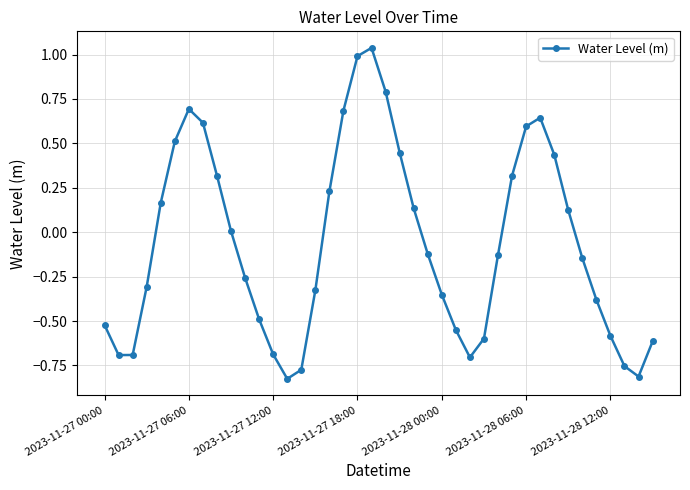

What is the difference between the maximum and minimum values?

1.9